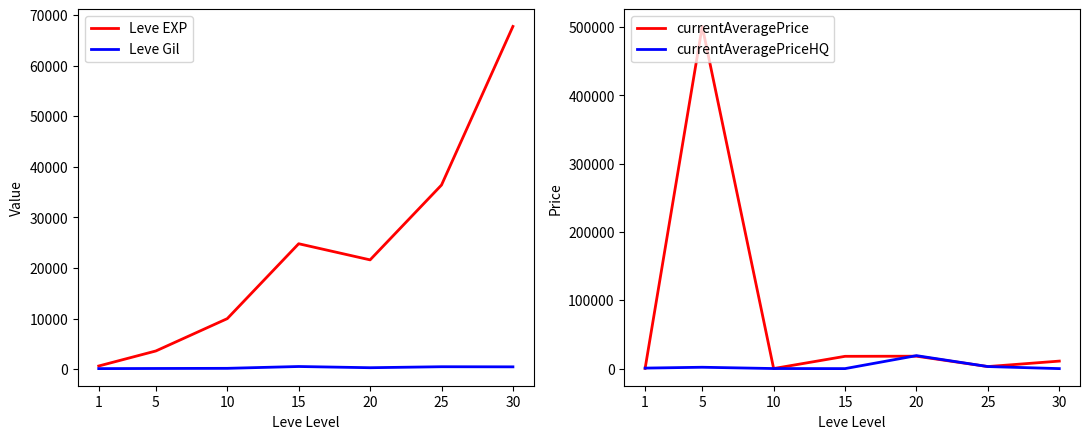

List the series in order of their peak value, highest first.

currentAveragePrice, Leve EXP, currentAveragePriceHQ, Leve Gil